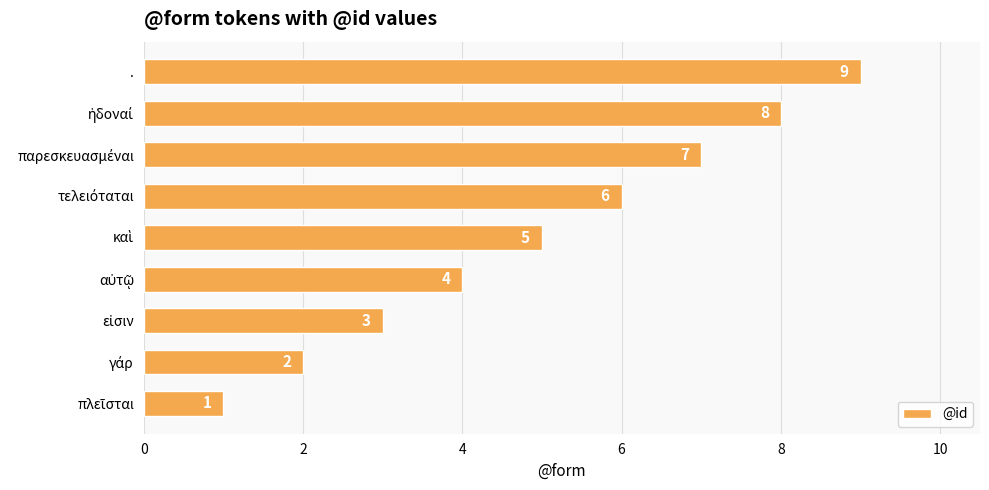

Are the bars grouped side by side (vs. stacked)?

No